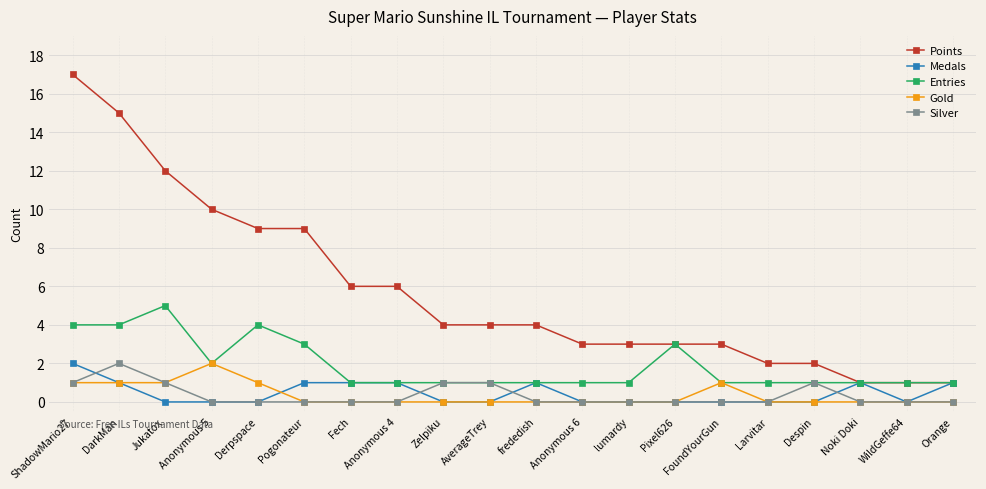

What is the spread (max minus min) of values at Larvitar?

2